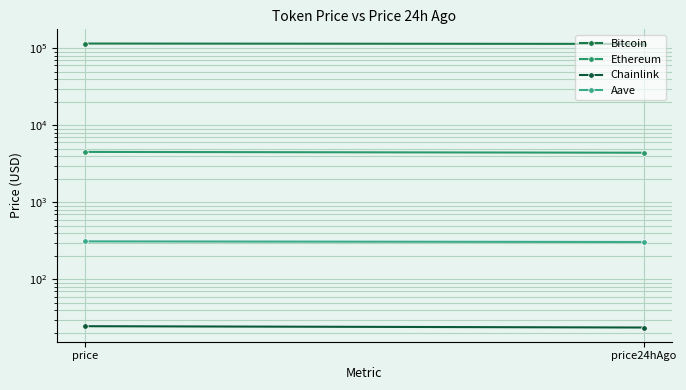

What is the difference between the maximum and minimum values in the Ethereum series?

108.9